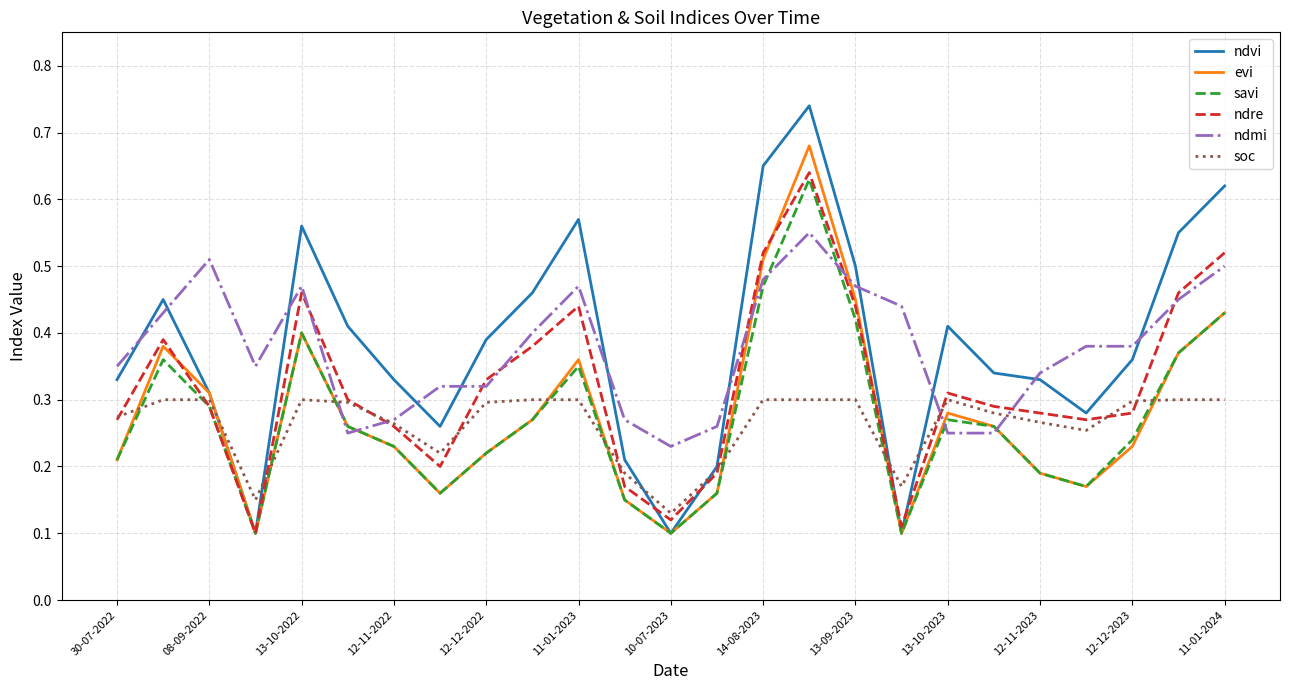

Which series has the widest spread of values?

ndvi